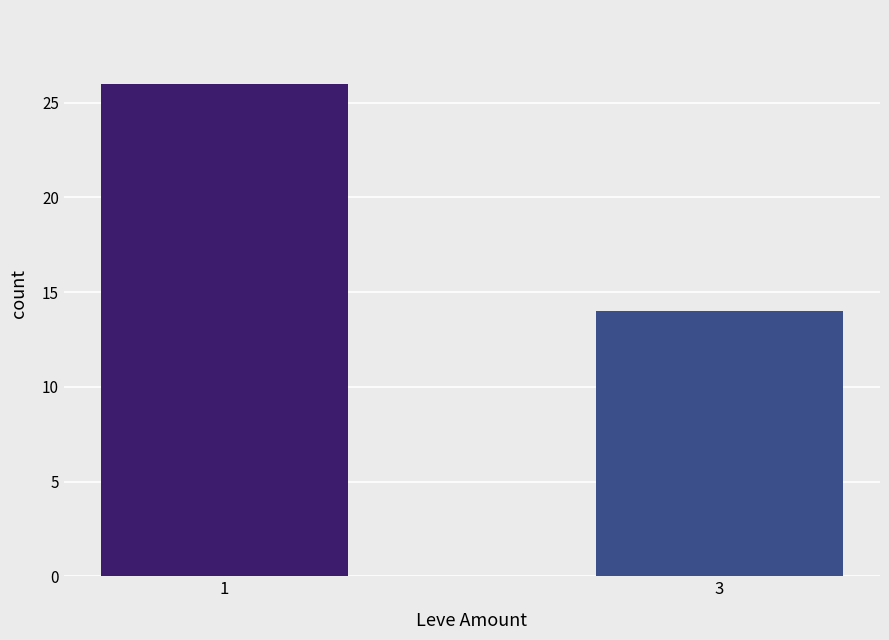

List the labels in order of value, smallest first.

3, 1